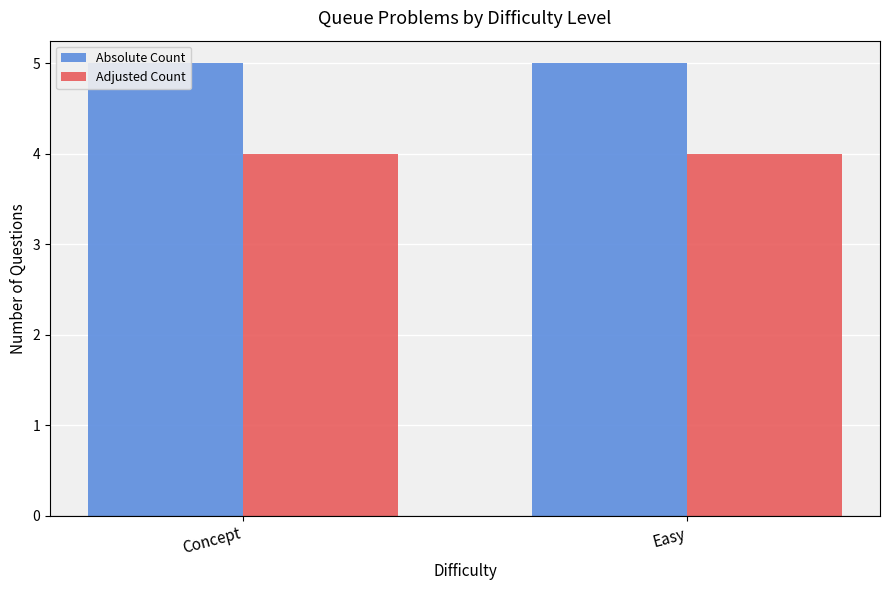

What is the maximum value for Adjusted Count?

4